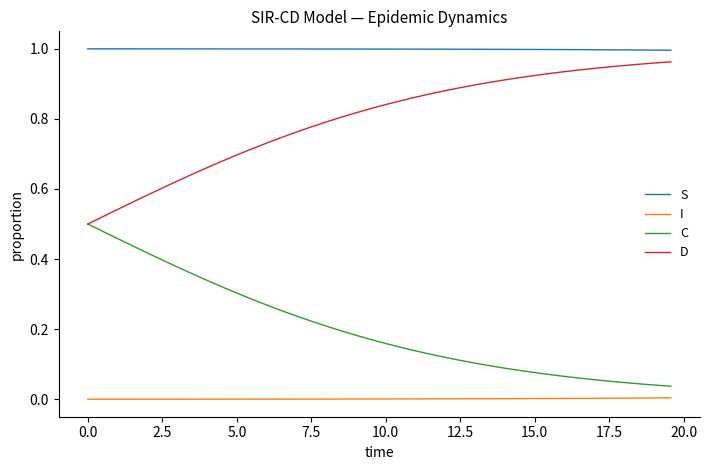

True or false: D and S intersect in this chart.

False